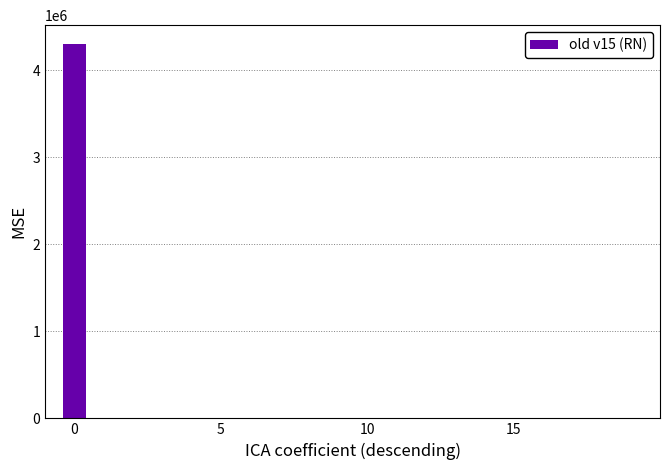

What is the sum of all values?

4301371.6